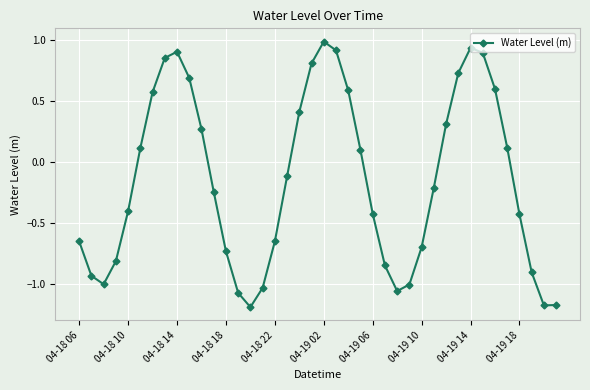

How many points are higher than both their immediate neighbors (excluding endpoints)?

3